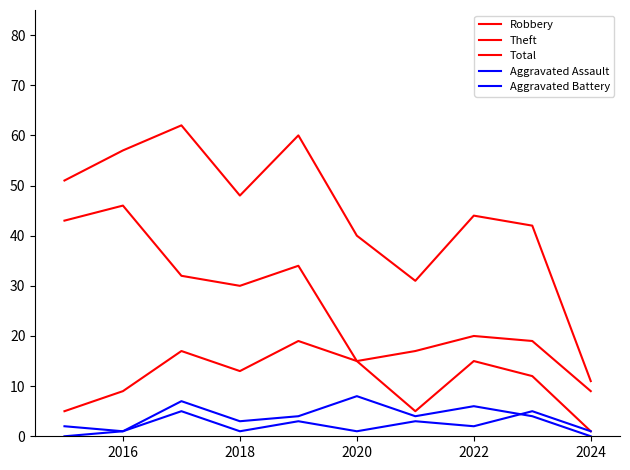

Is this an area chart (filled region under the line)?

No